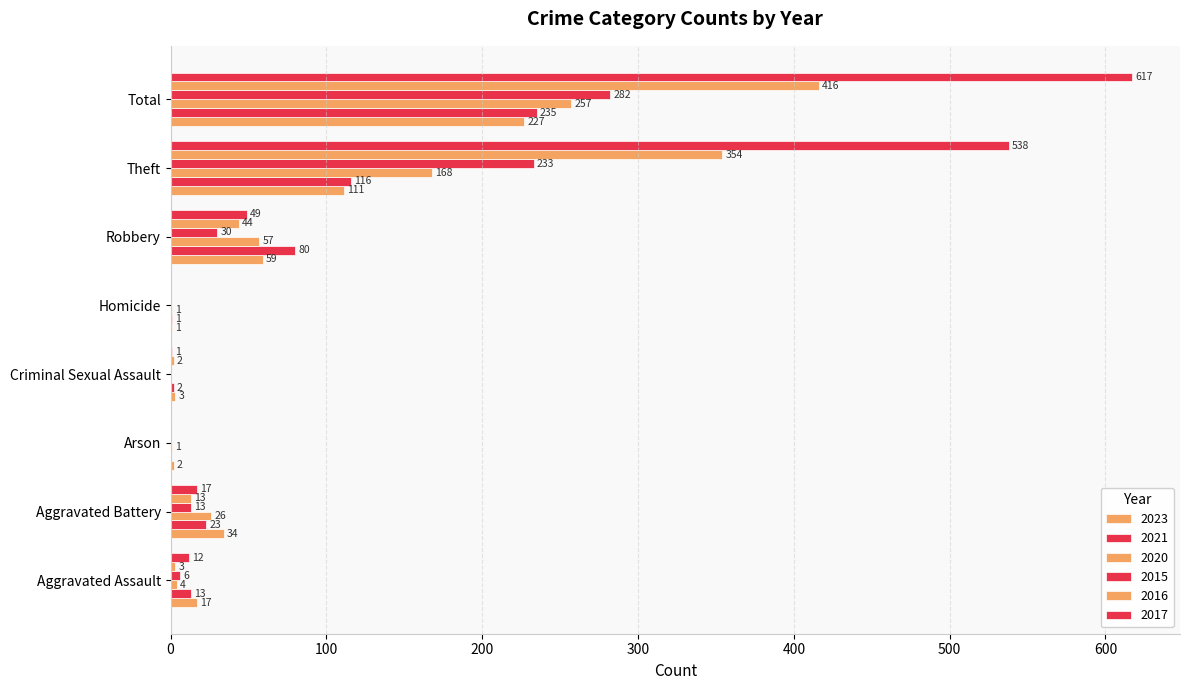

Between Total and Homicide, which is larger?

Total